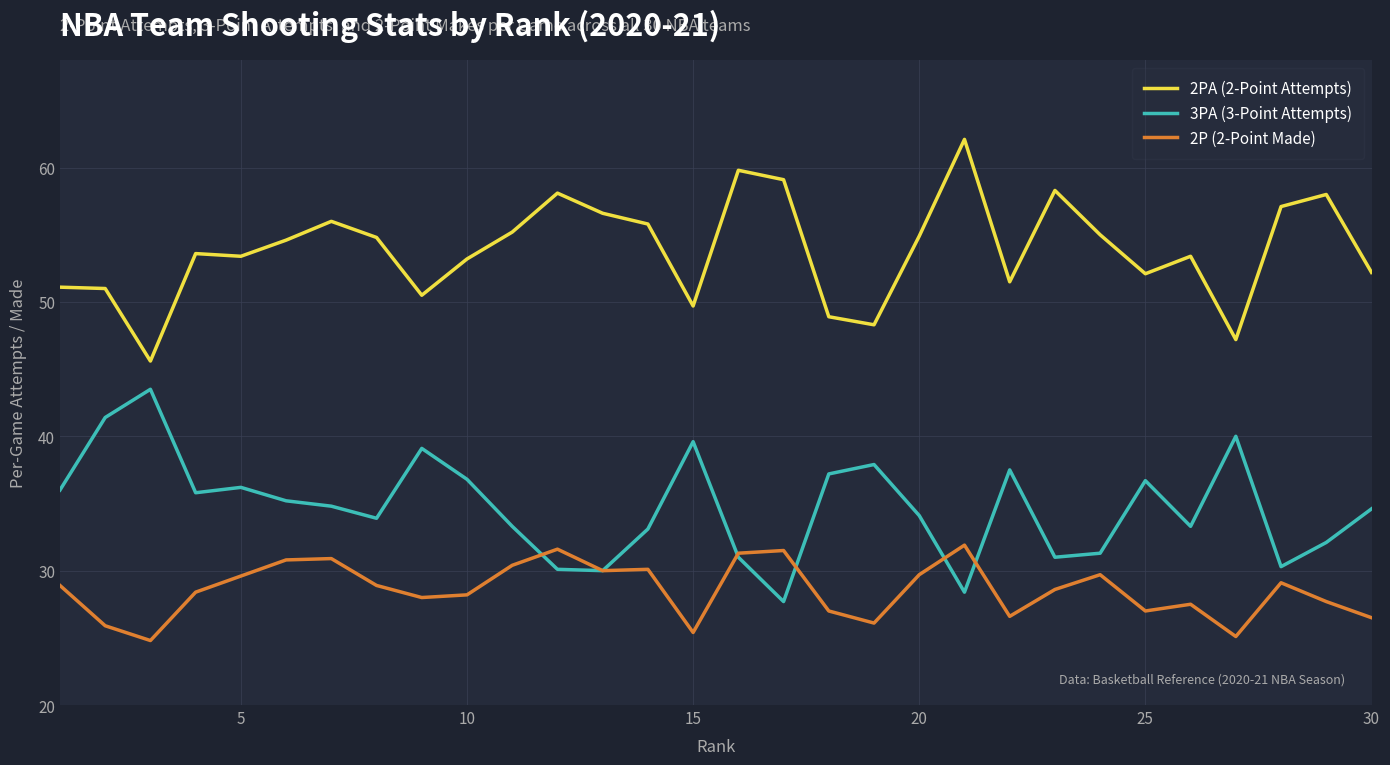

What are all the series names shown in the legend?

2PA (2-Point Attempts), 3PA (3-Point Attempts), 2P (2-Point Made)